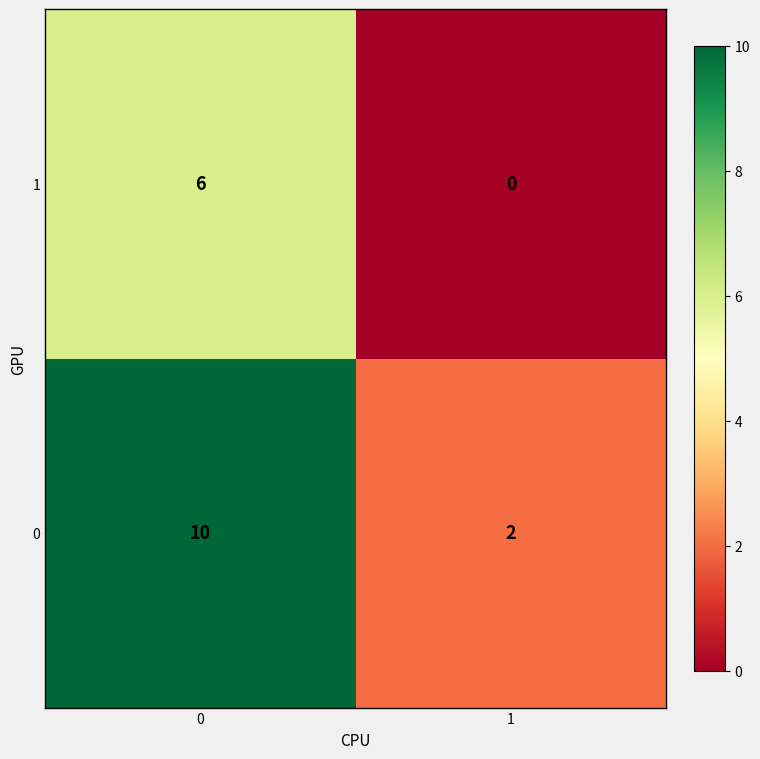

What is the highest value of the 0 series?

10